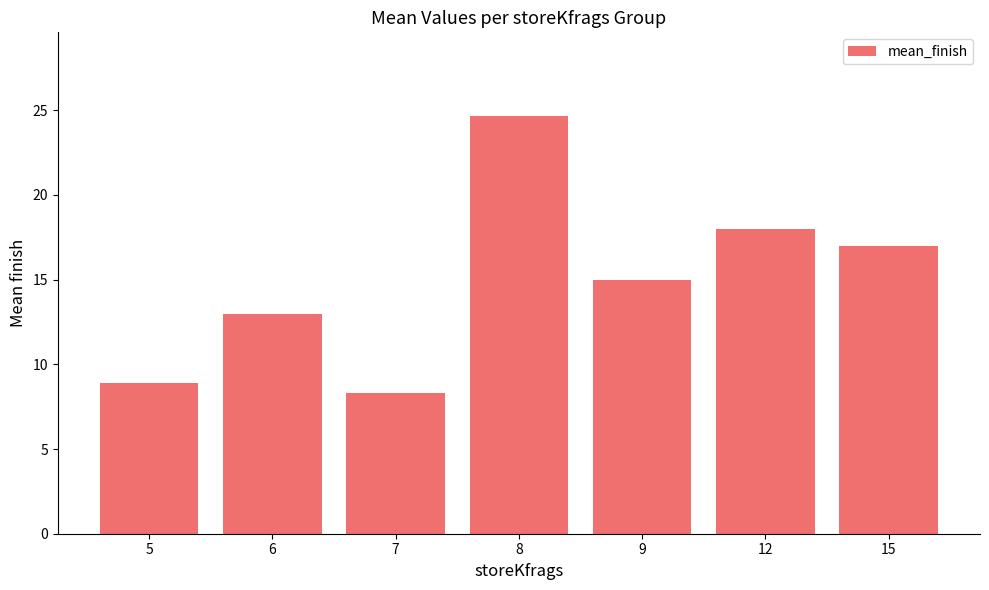

Rank the categories by value from lowest to highest.

7, 5, 6, 9, 15, 12, 8